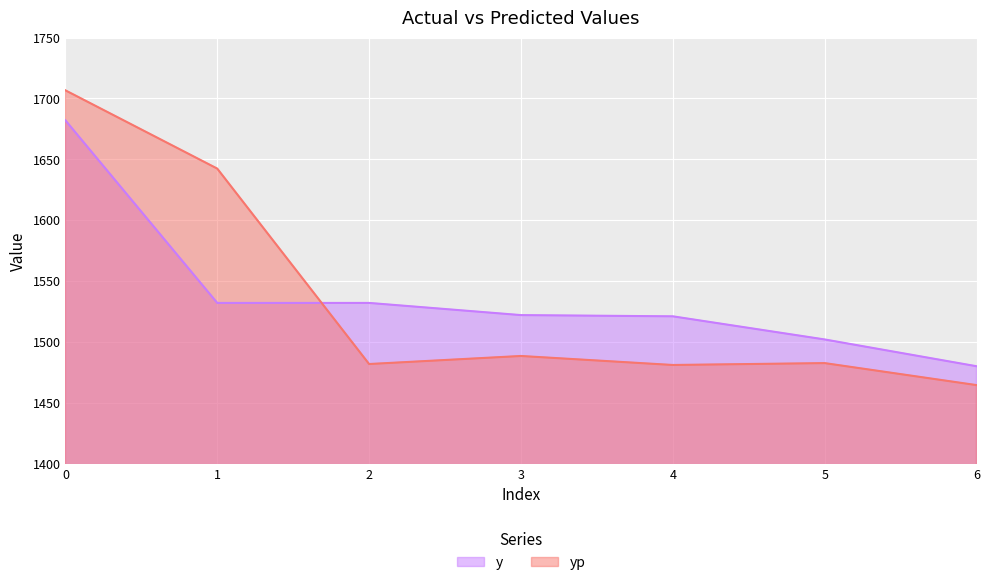

At which category does yp reach its first local valley?

2